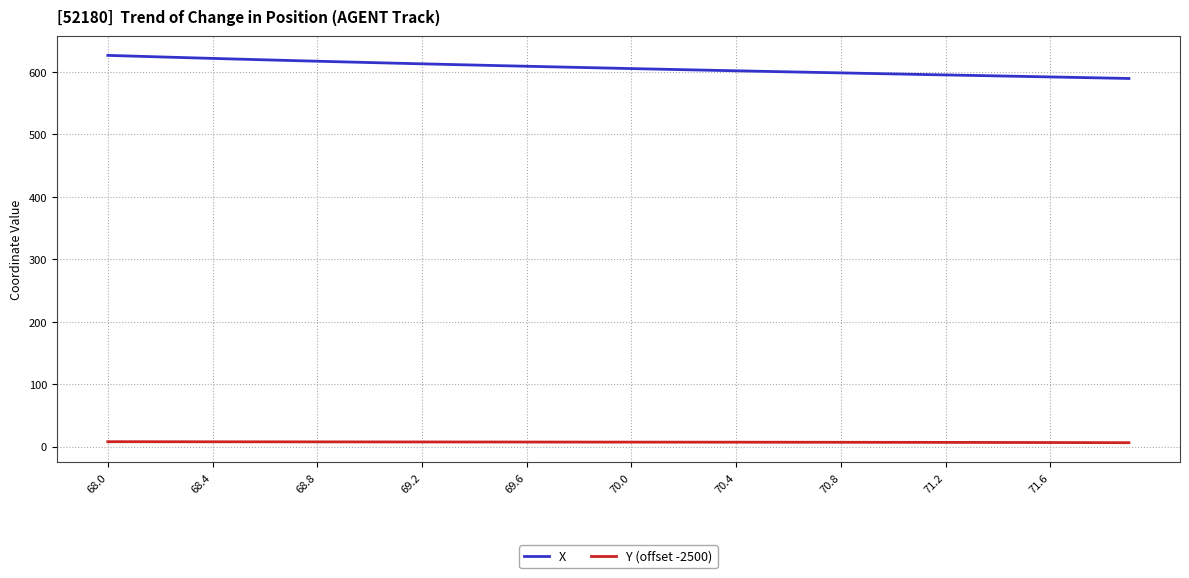

List the series in order of their peak value, lowest first.

Y (offset -2500), X